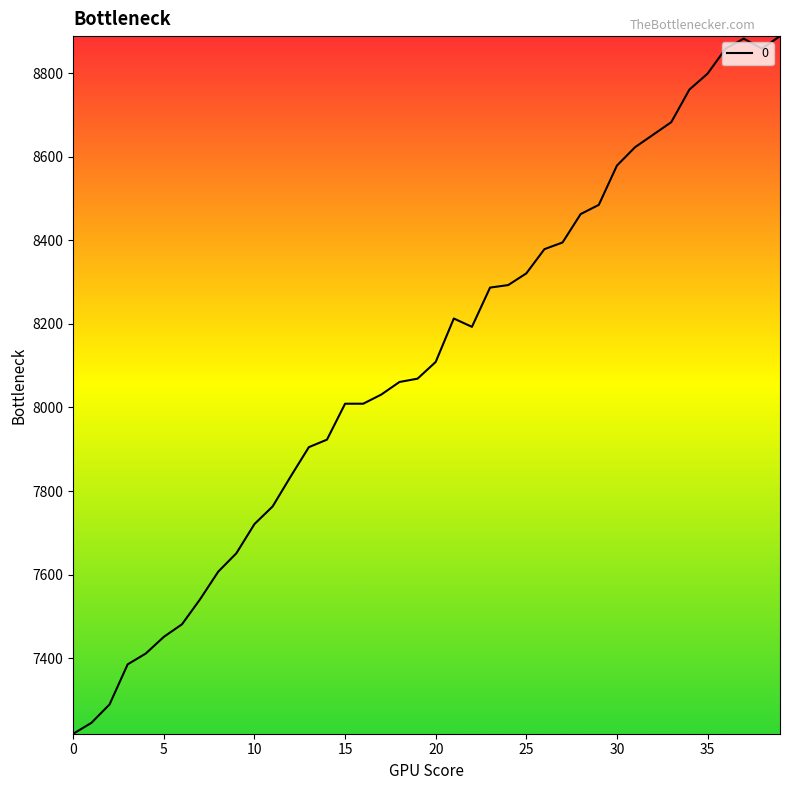

What is the minimum value shown in the chart?

7219